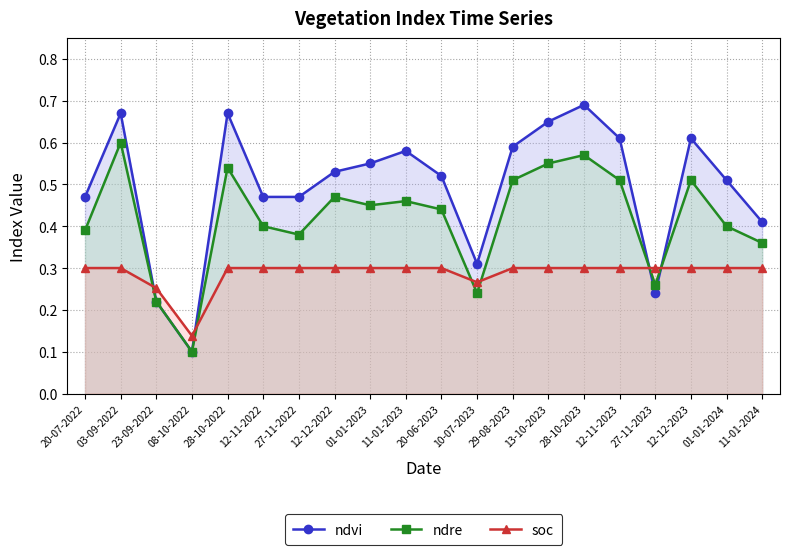

Between 27-11-2022 and 12-11-2023, which is larger?

12-11-2023